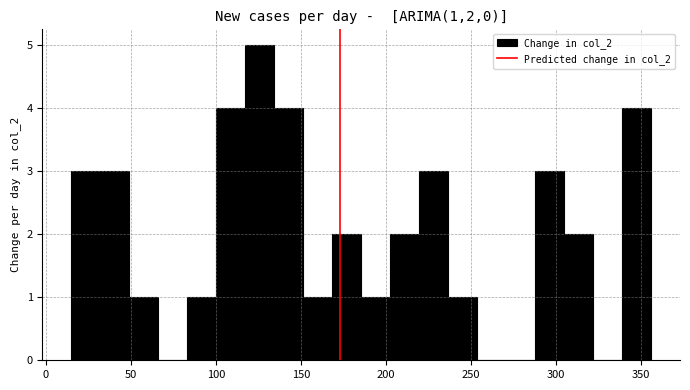

Read against the x-axis, roughly where is the centre of the tallest bar?

125